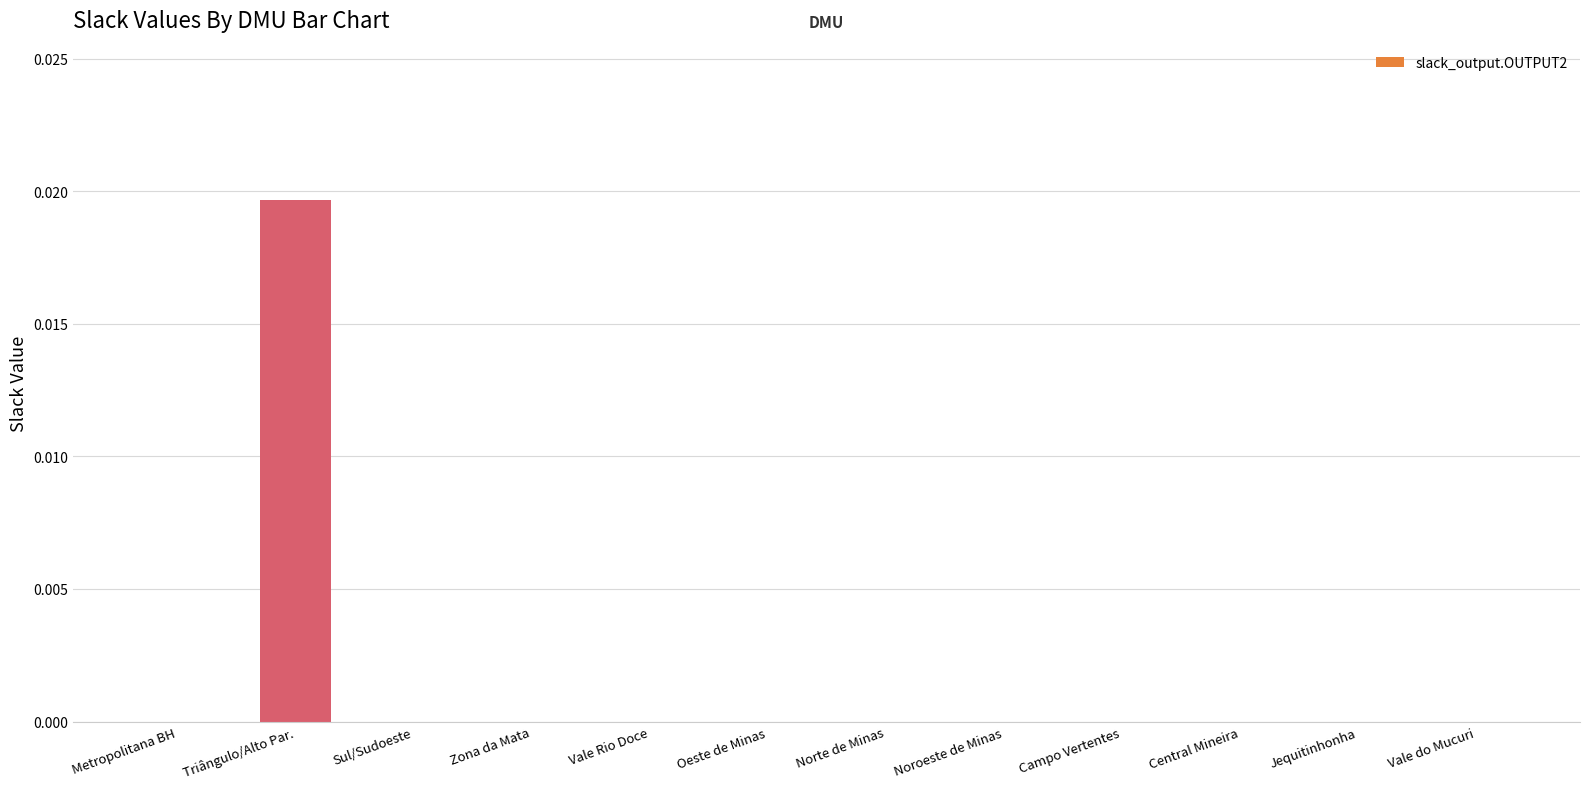

The value at Norte de Minas is 0.0. True or false?

True